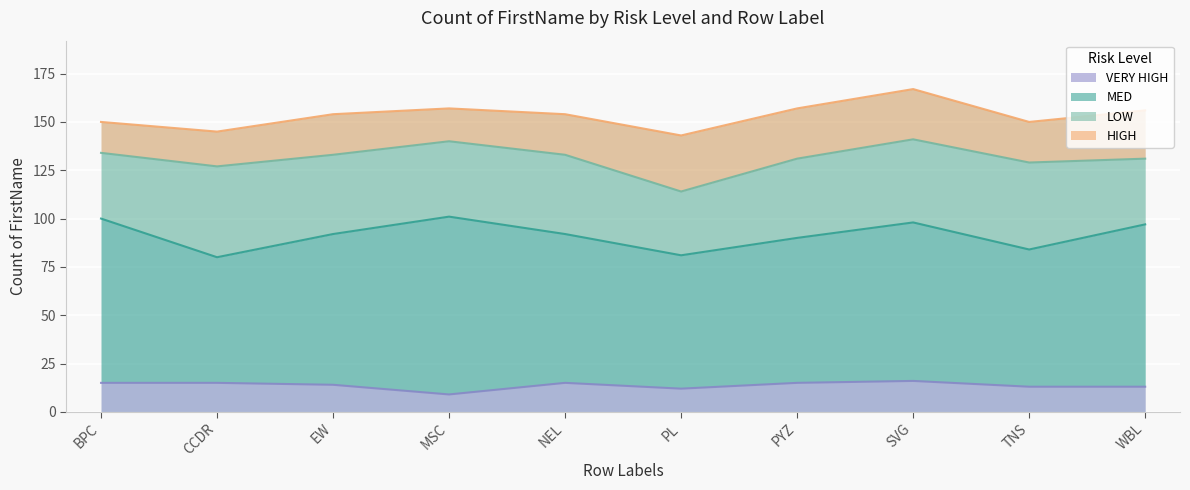

Is the value of VERY HIGH at PL greater than the value of MED at SVG?

No